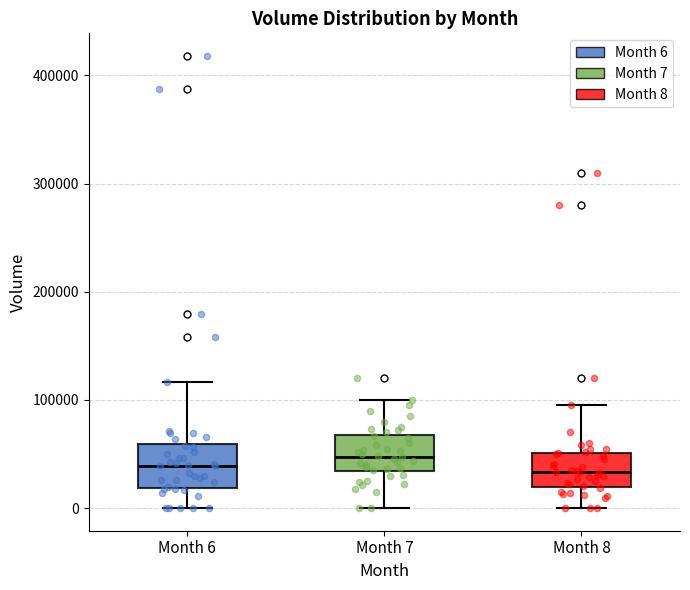

Reading left to right, transcribe this box plot: for each box, give where its median line is, the range the box spans, and where its two whiskers end, as read against the y-axis. The values are not printed on the chart, so give them approximately, as read against the axis.

Month 6: median 40000, box 20000 to 60000, whiskers 0 to 120000
Month 7: median 50000, box 30000 to 70000, whiskers 0 to 100000
Month 8: median 30000, box 20000 to 50000, whiskers 0 to 100000